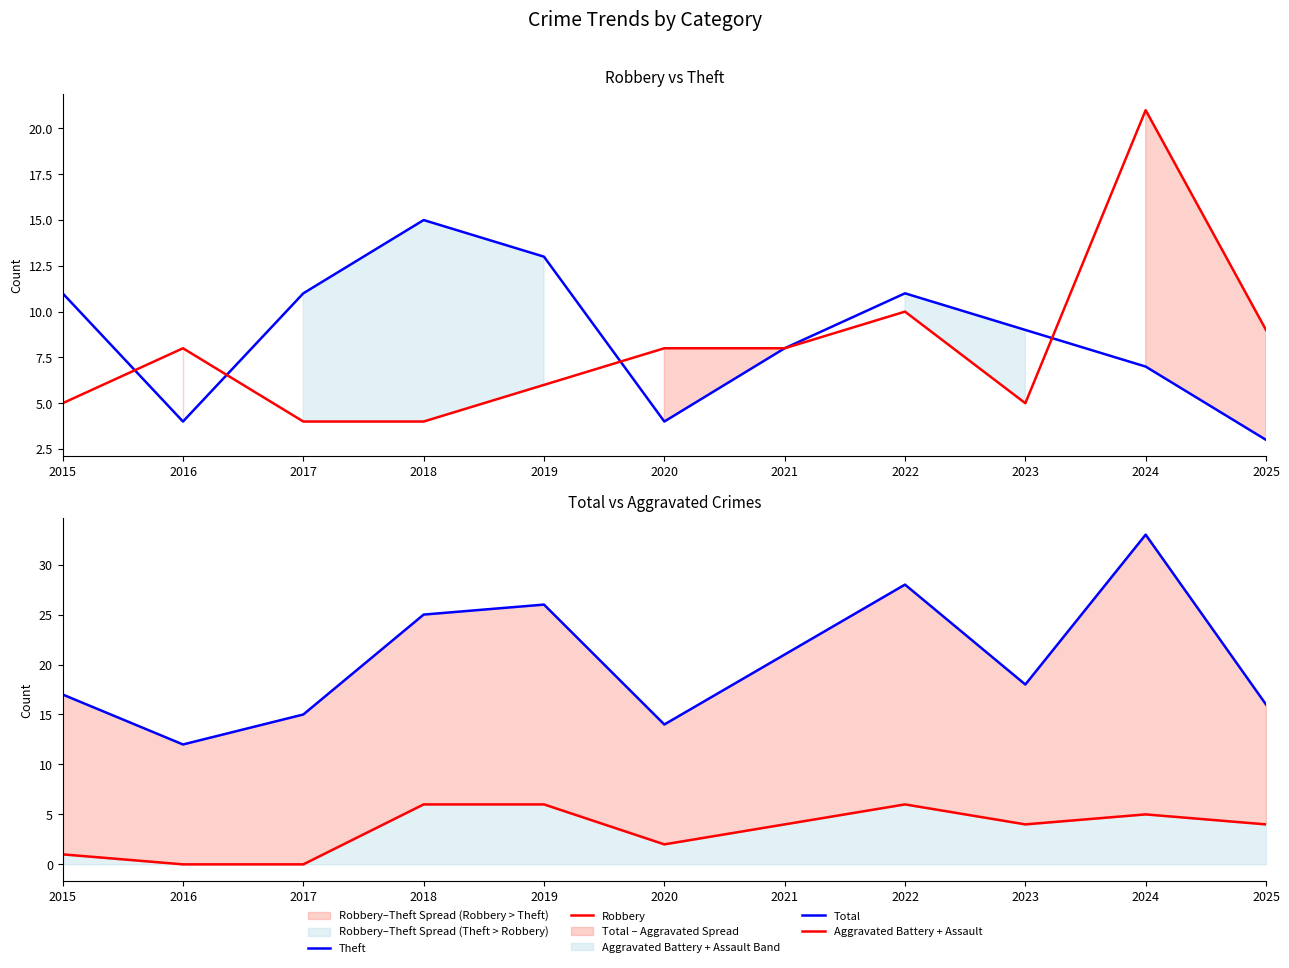

What is the sum of the Robbery values at 2022 and 2019?

16